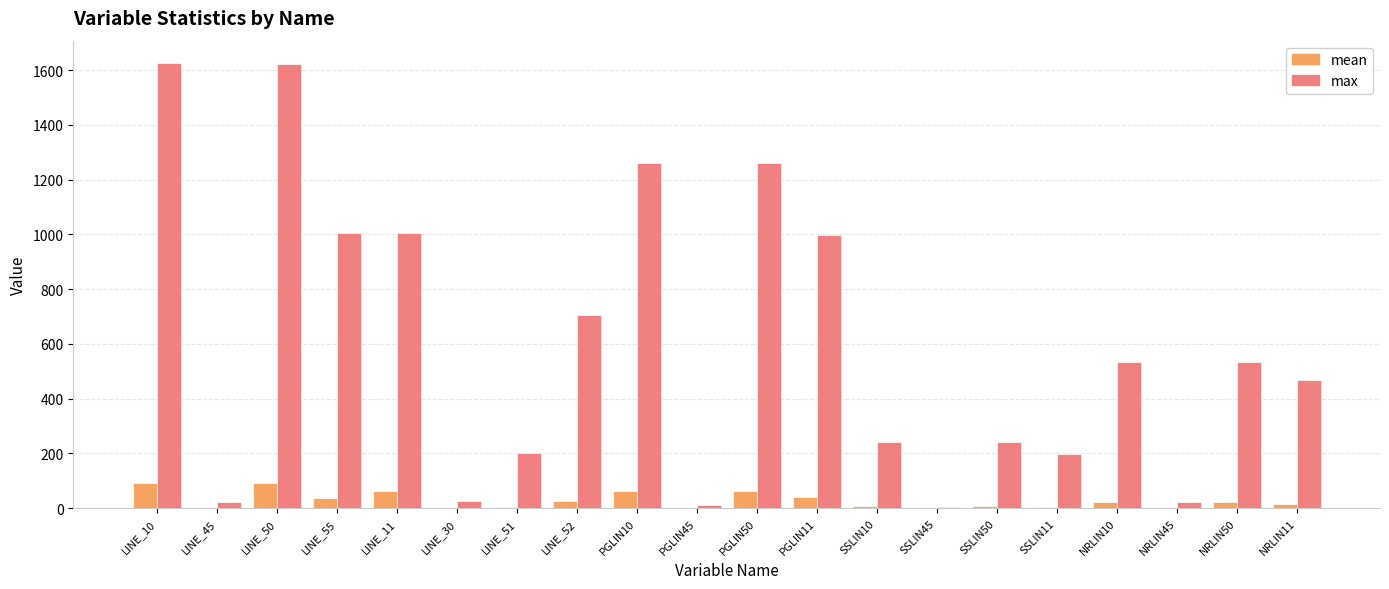

What is the maximum value shown in the chart?

1626.0